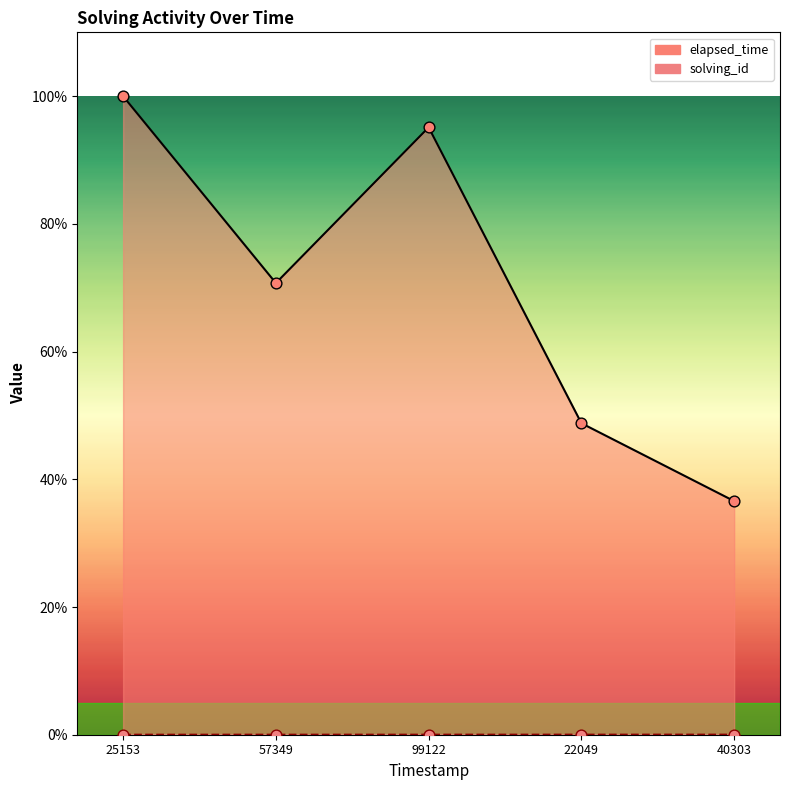

What are all the series names shown in the legend?

solving_id, elapsed_time